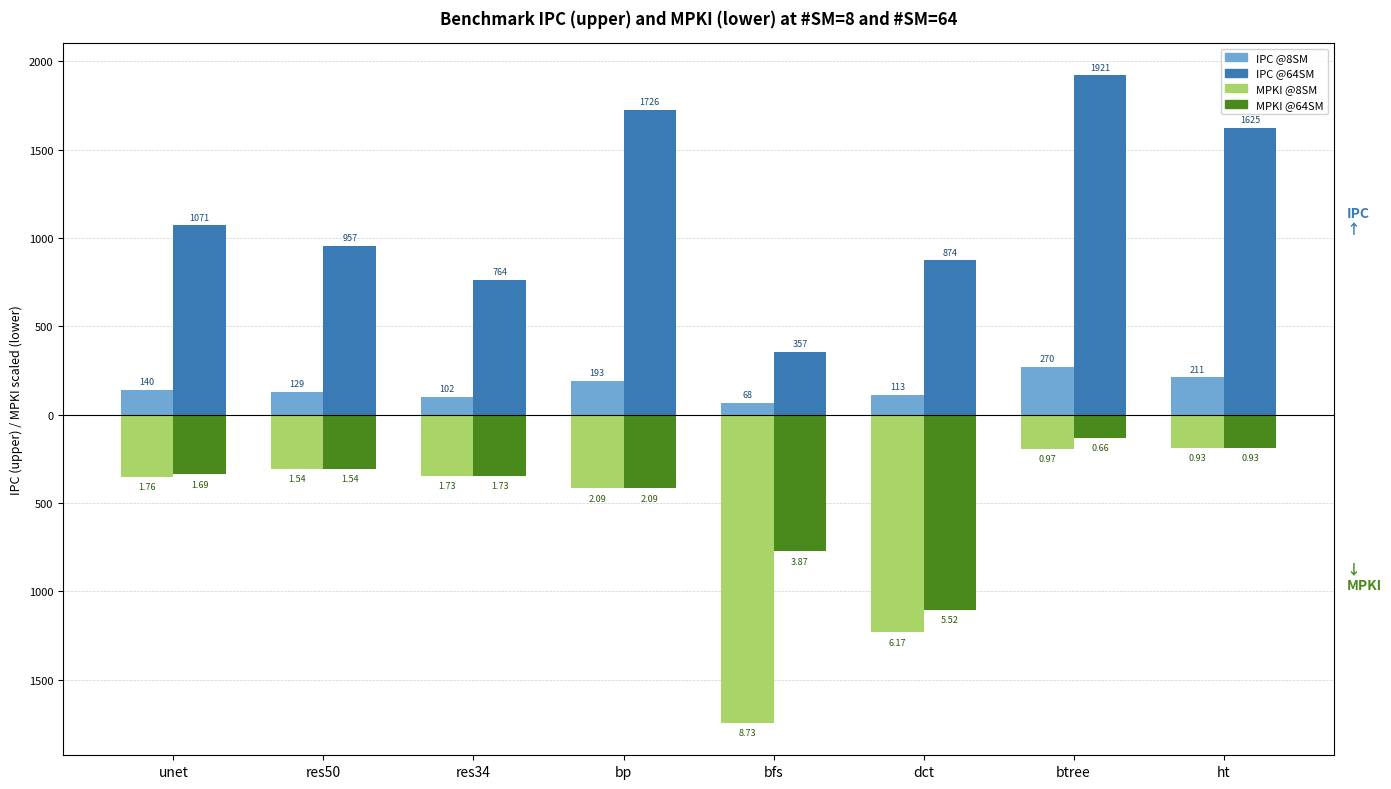

The MPKI @64SM (×200, neg) series shows -467.7 at unet. True or false?

False